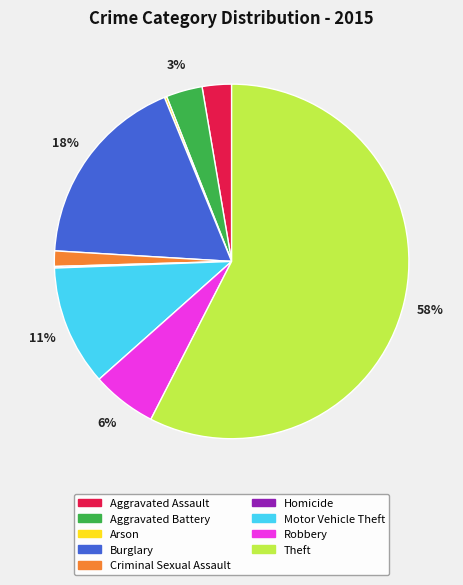

To the nearest percent, what is the difference between the Criminal Sexual Assault and Motor Vehicle Theft slice percentages?

10%